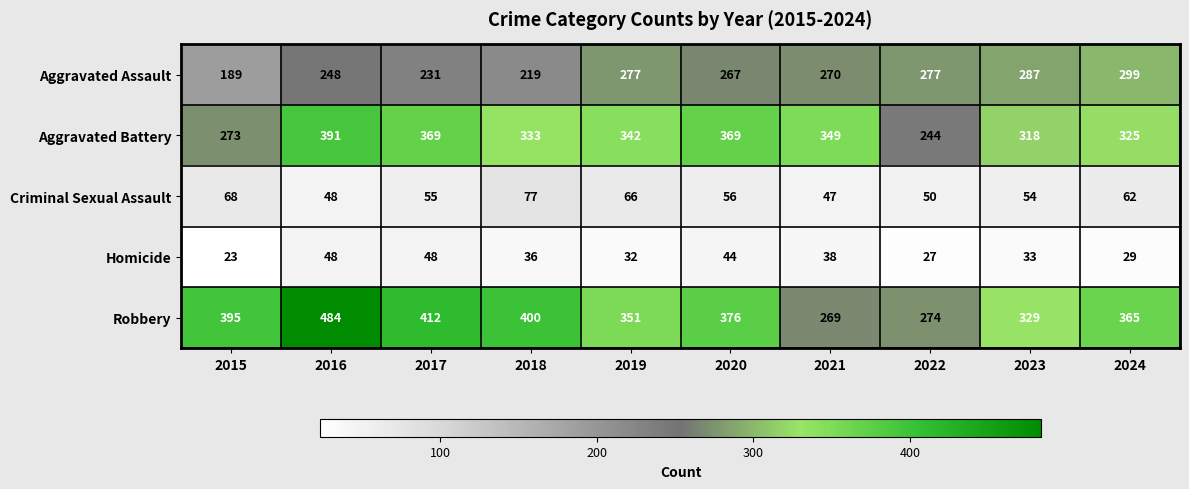

Rank the series by their maximum value, from highest to lowest.

Robbery, Aggravated Battery, Aggravated Assault, Criminal Sexual Assault, Homicide